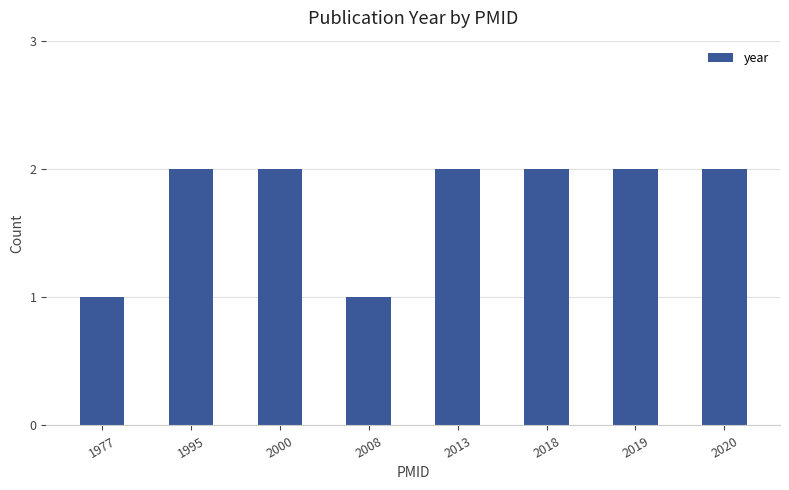

What is the smallest value displayed?

1